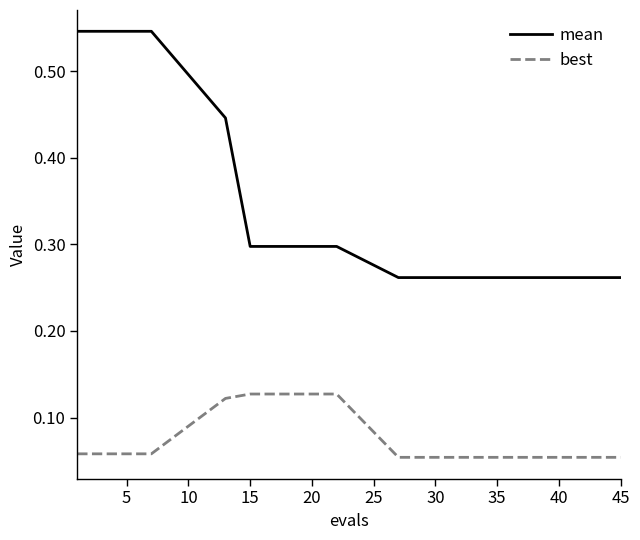

List the series in order of their peak value, lowest first.

best, mean